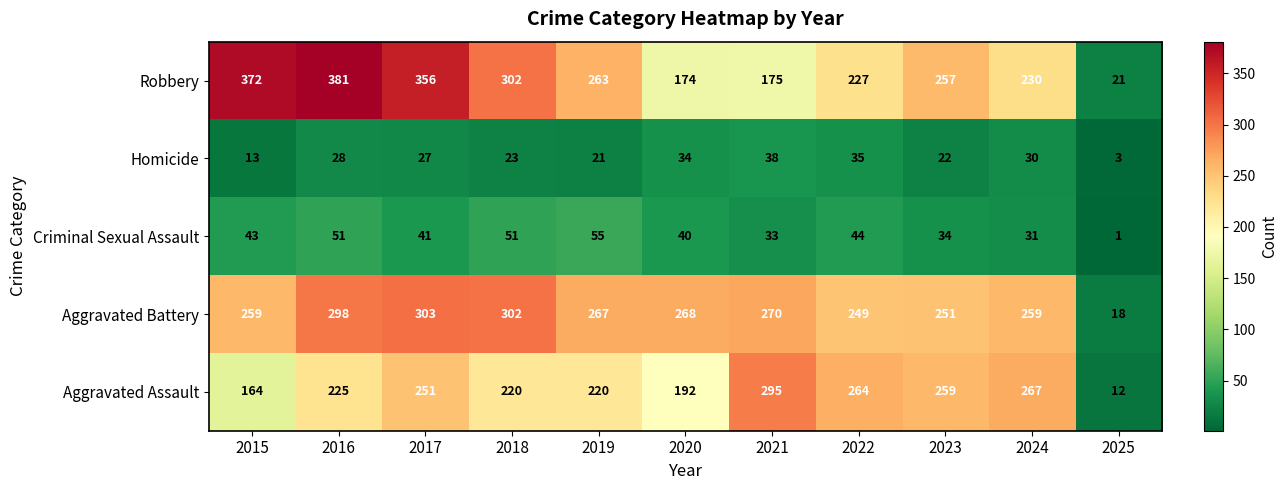

The Aggravated Assault series shows 12 at 2025. True or false?

True